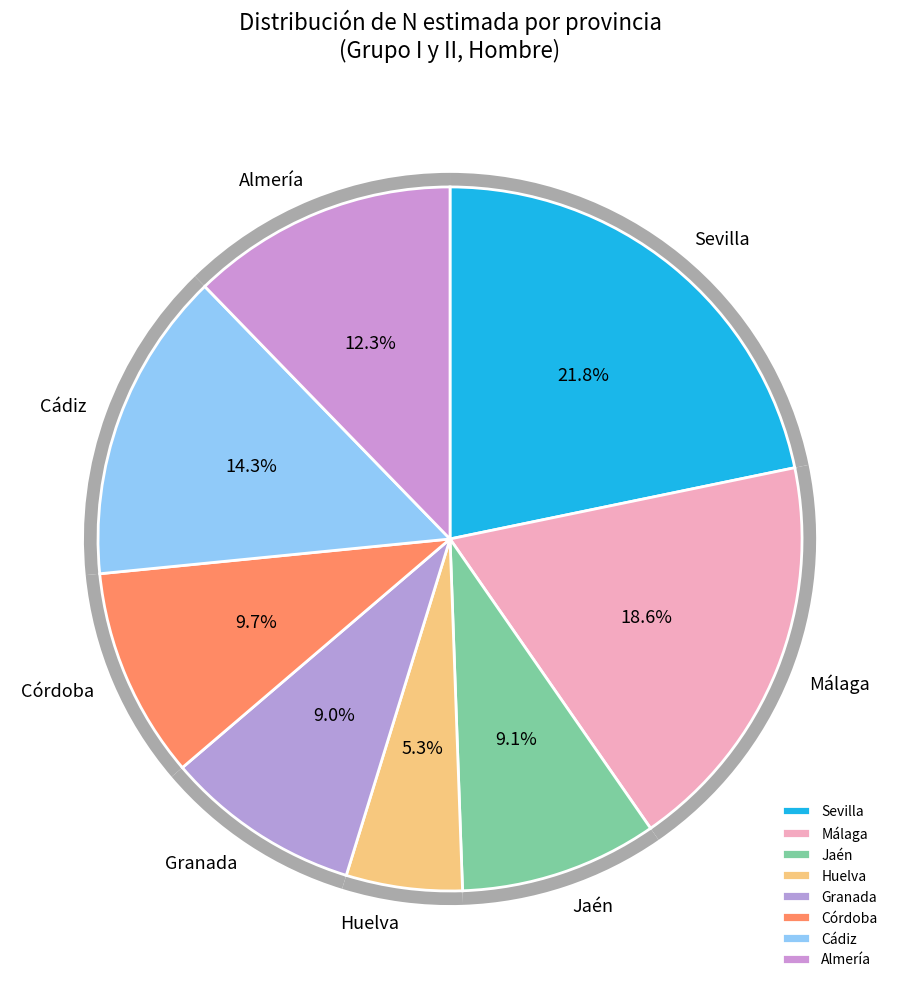

Do Cádiz and Málaga together represent more than half of the pie?

No